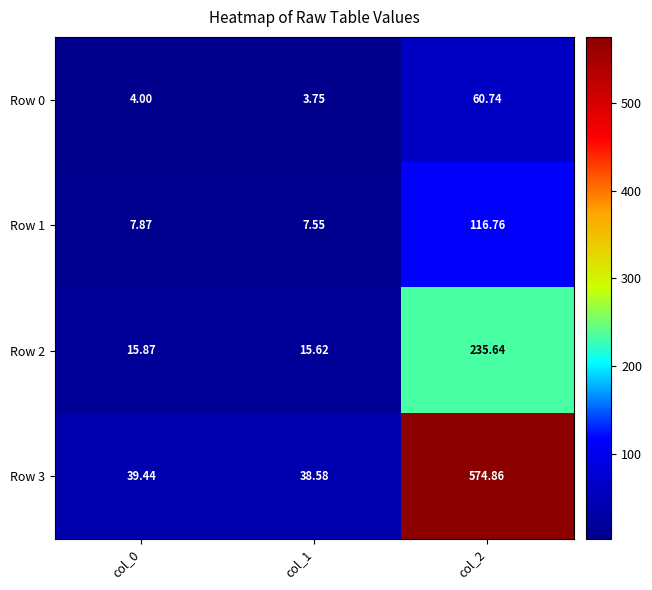

Is the value of Row 1 at col_0 greater than the value of Row 2 at col_0?

No